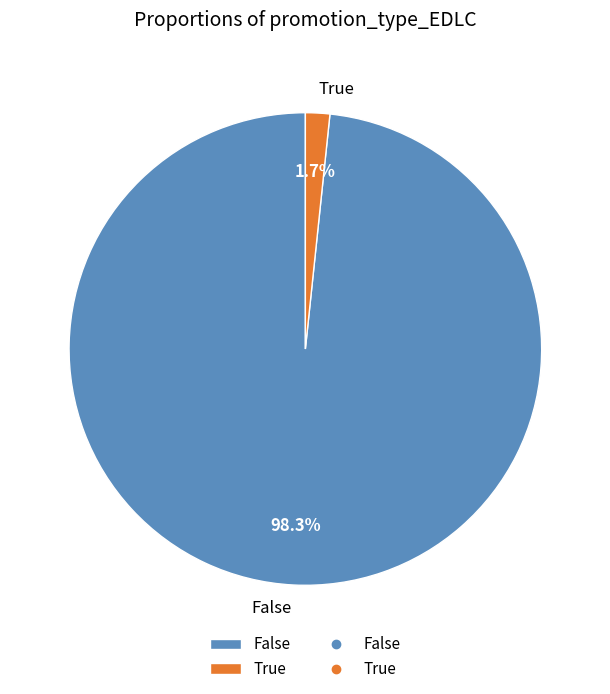

To the nearest percent, what is the difference between the True and False slice percentages?

97%